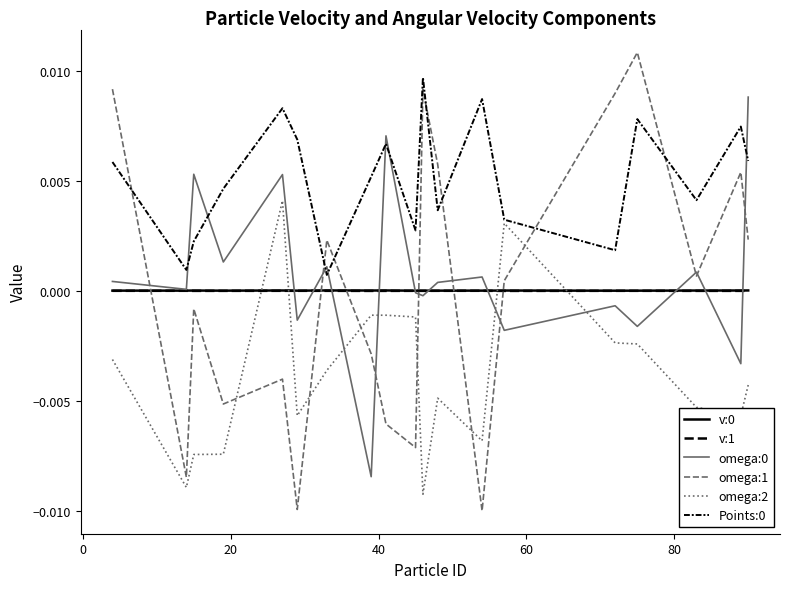

Reading right to left, transcribe all the data shown in this chart.

v:0: 0.0	0.0	0.0	0.0	0.0	0.0	0.0	0.0	0.0	0.0	0.0	0.0	0.0	0.0	0.0	0.0	0.0	0.0	0.0
v:1: -0.0	-0.0	-0.0	-0.0	-0.0	-0.0	-0.0	-0.0	-0.0	-0.0	-0.0	-0.0	-0.0	-0.0	-0.0	-0.0	-0.0	-0.0	-0.0
omega:0: 0.0	-0.0	0.0	-0.0	-0.0	-0.0	0.0	0.0	-0.0	-0.0	0.0	-0.0	0.0	-0.0	0.0	0.0	0.0	0.0	0.0
omega:1: 0.0	0.0	0.0	0.0	0.0	0.0	-0.0	0.0	0.0	-0.0	-0.0	-0.0	0.0	-0.0	-0.0	-0.0	-0.0	-0.0	0.0
omega:2: -0.0	-0.0	-0.0	-0.0	-0.0	0.0	-0.0	-0.0	-0.0	-0.0	-0.0	-0.0	-0.0	-0.0	0.0	-0.0	-0.0	-0.0	-0.0
Points:0: 0.0	0.0	0.0	0.0	0.0	0.0	0.0	0.0	0.0	0.0	0.0	0.0	0.0	0.0	0.0	0.0	0.0	0.0	0.0